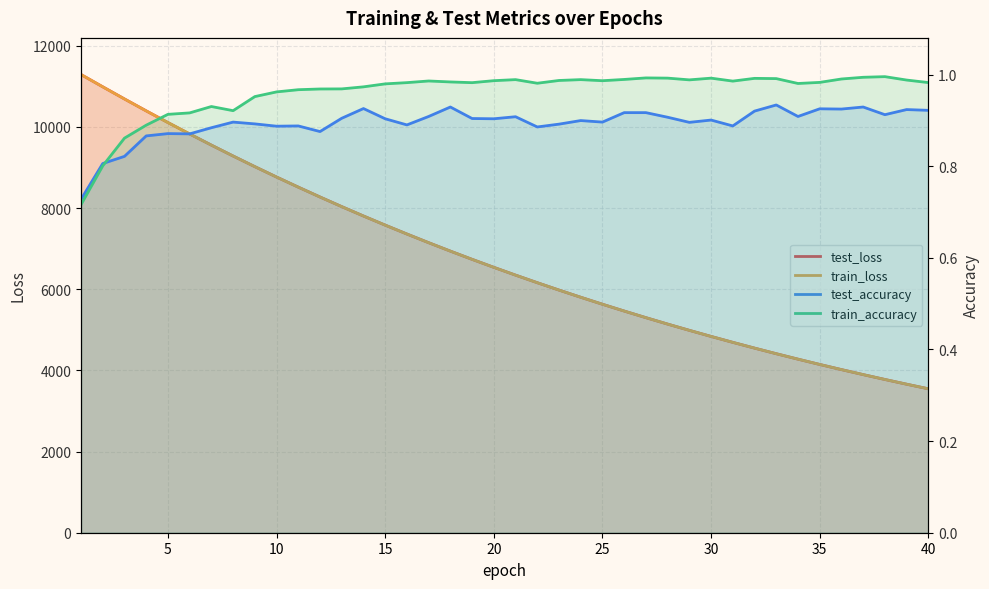

What is the maximum value for train_accuracy?

1.0